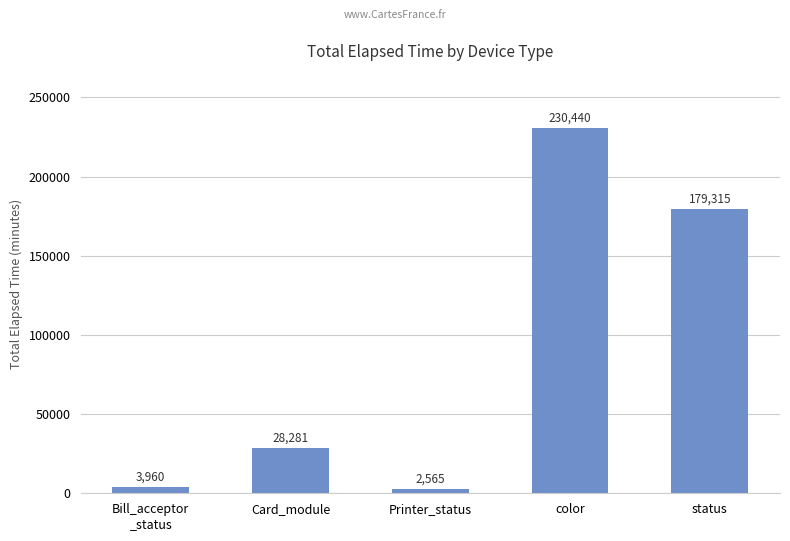

What is the greatest value displayed?

230440